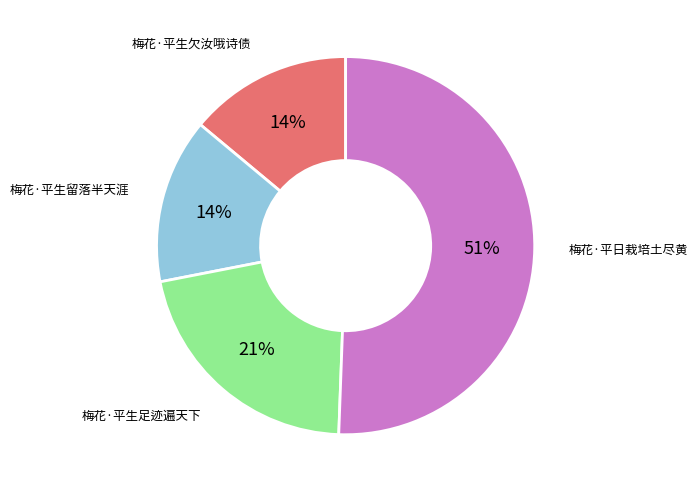

How many slices are in this pie chart?

4